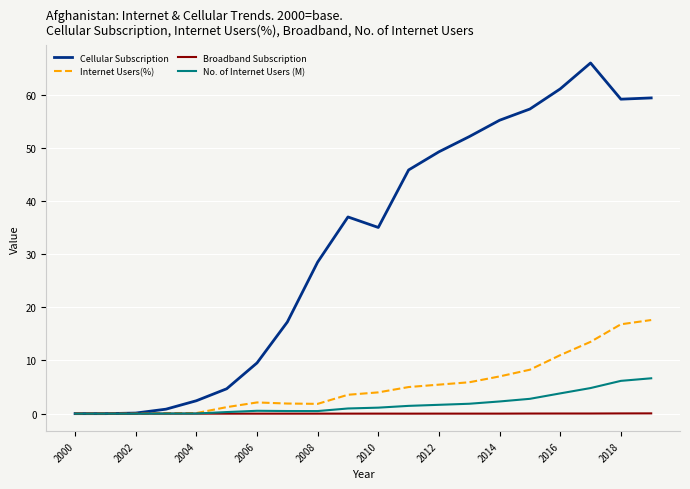

Which series has the widest spread of values?

Cellular Subscription